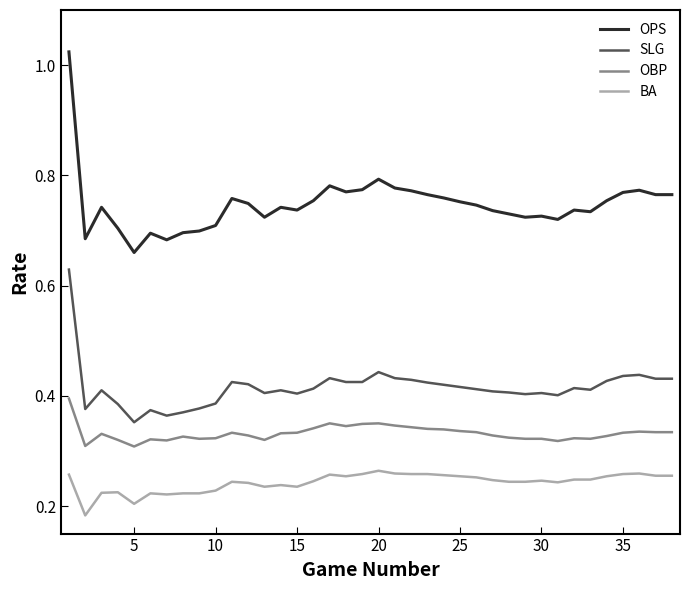

True or false: SLG and OPS intersect in this chart.

False